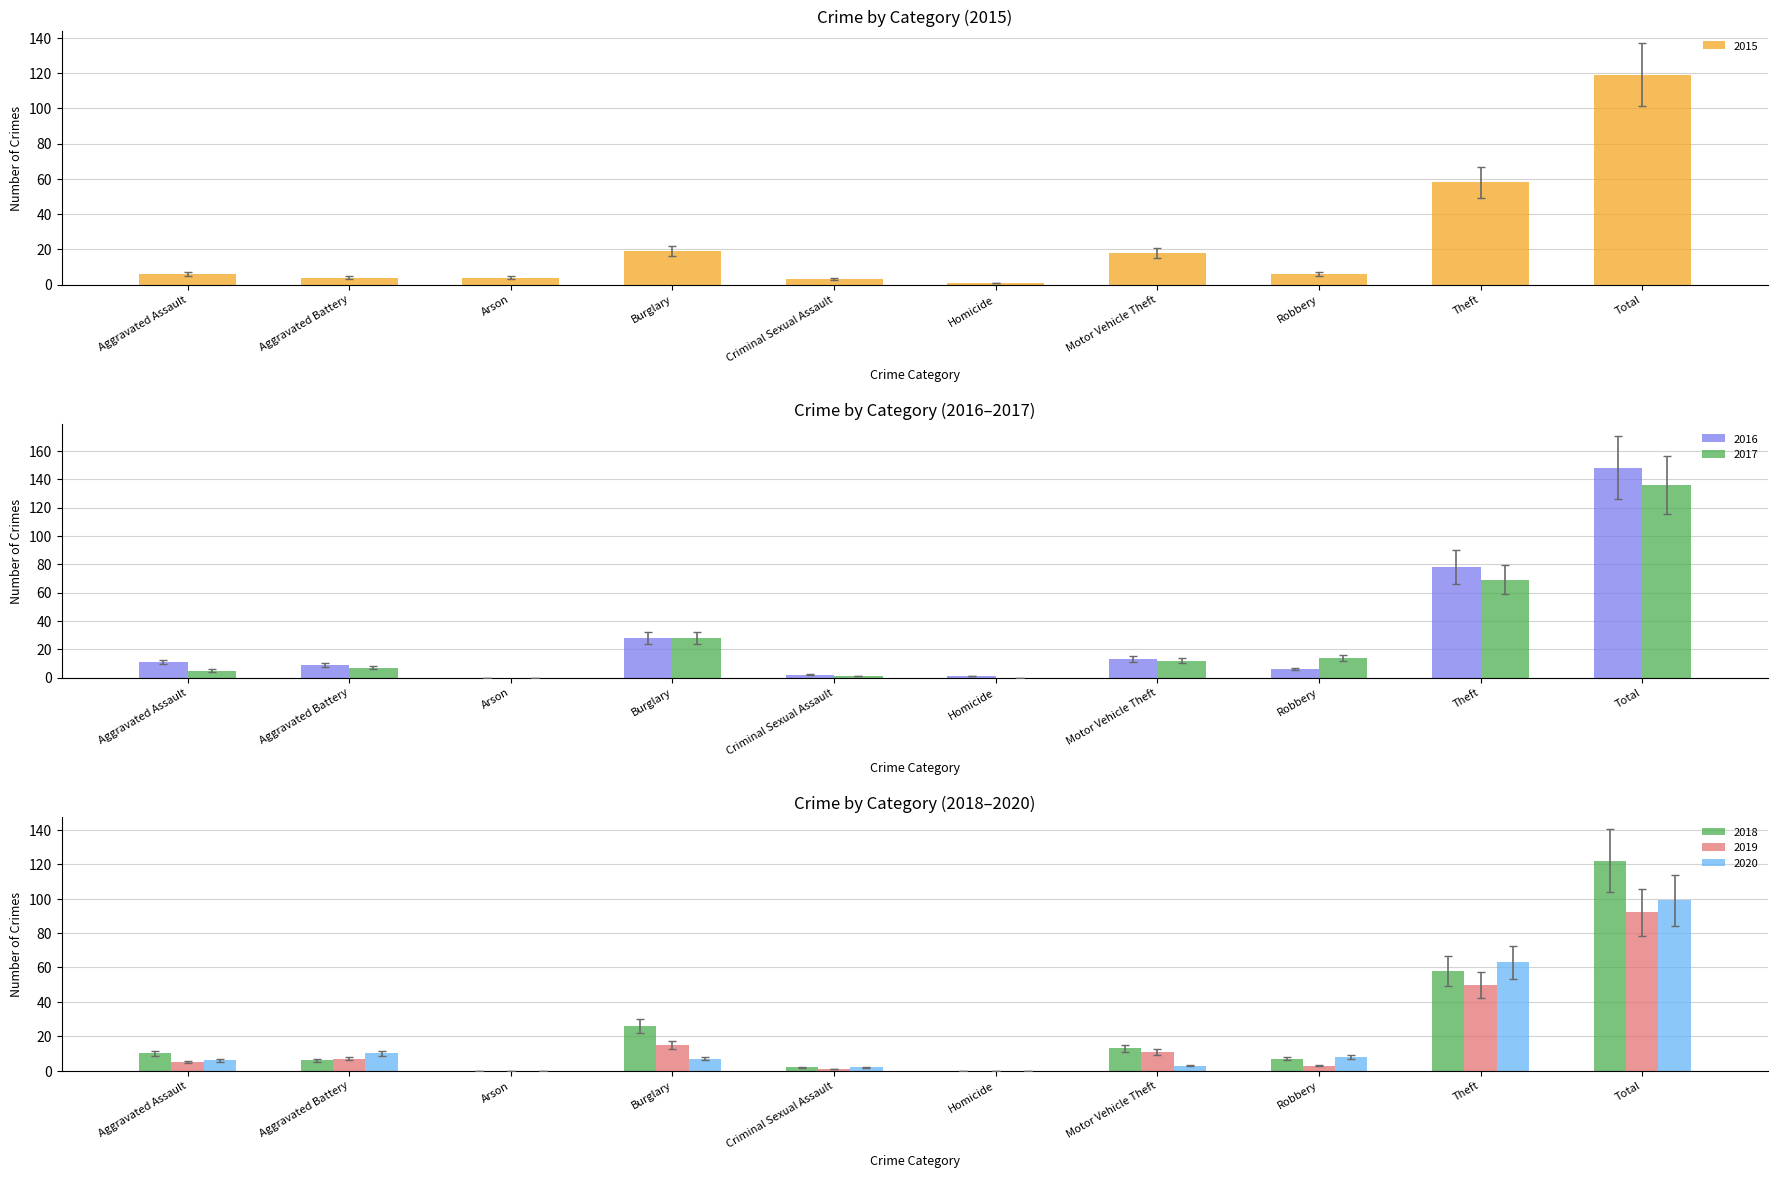

What is the maximum value for 2020?

99